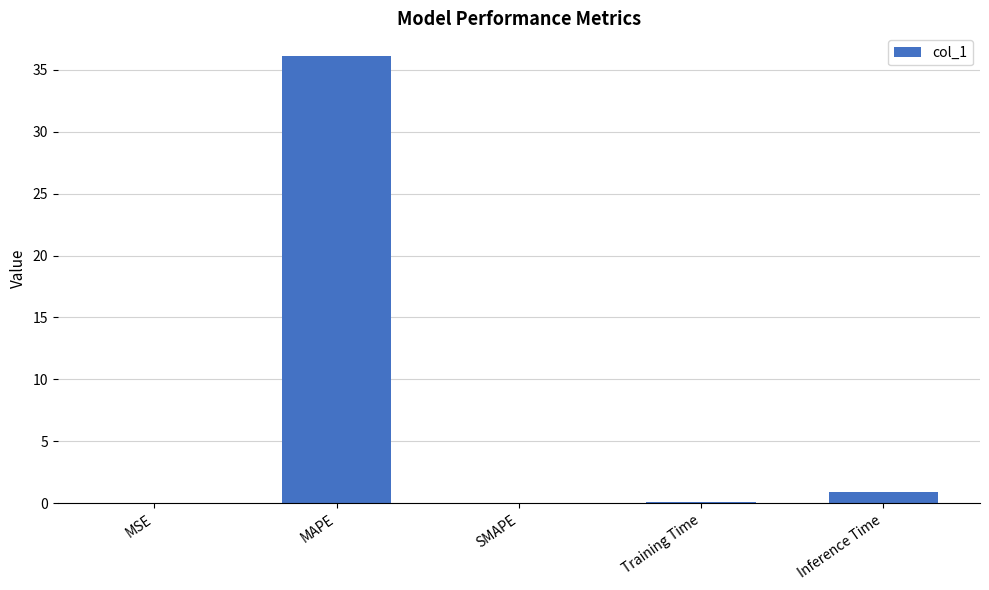

At which label is the value closest to 18?

Inference Time